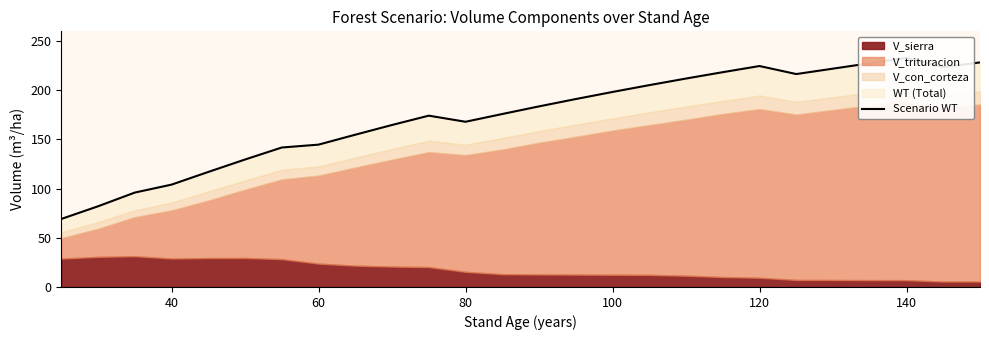

Reading left to right, what are all the values shown in this chart?

69.2	82.1	96.0	104.1	117.0	129.6	141.8	144.8	154.9	164.8	174.2	168.0	175.9	183.7	191.1	198.3	205.3	212.0	218.5	224.7	216.6	222.1	227.6	232.9	223.6	228.4